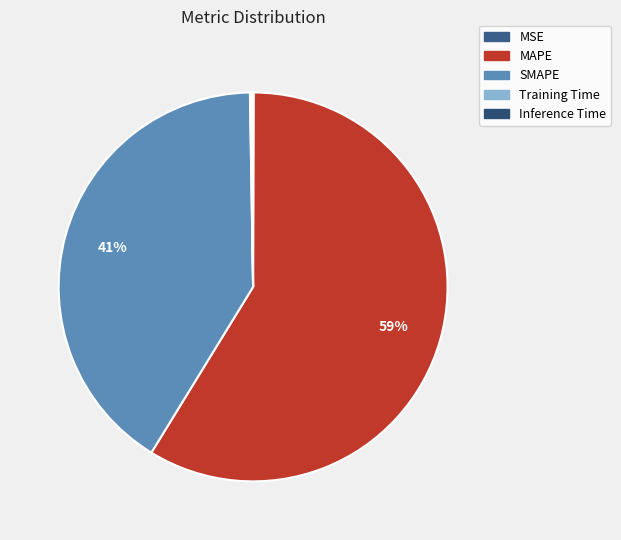

Does MSE represent more than half of the total?

No